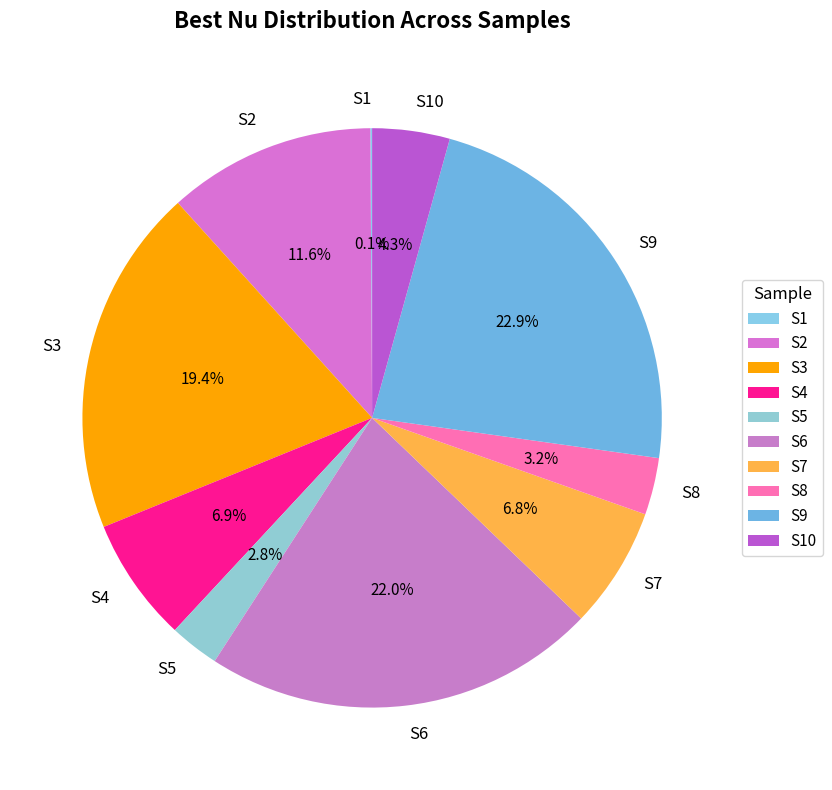

What is the largest slice in the pie chart?

S9